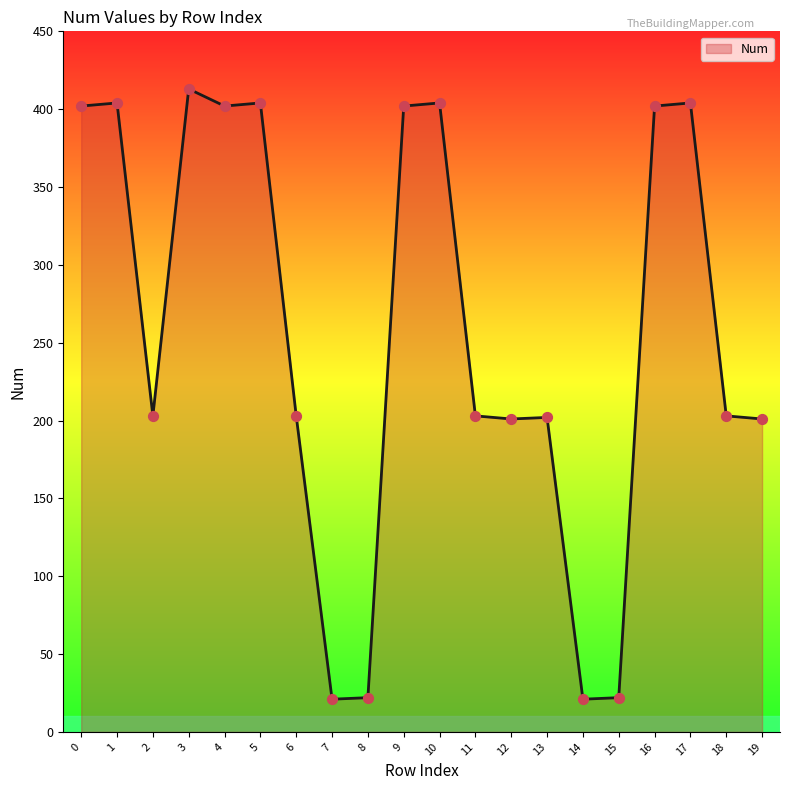

What is the change in value from 4 to 11?

-199